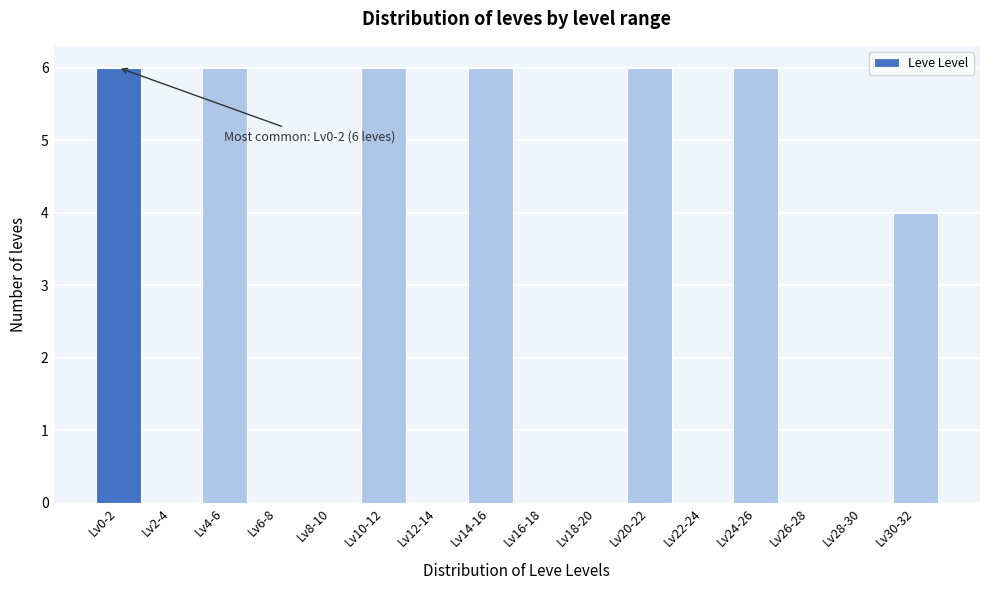

Reading left to right, list all the values displayed in this chart.

Lv0-2=6	Lv2-4=0	Lv4-6=6	Lv6-8=0	Lv8-10=0	Lv10-12=6	Lv12-14=0	Lv14-16=6	Lv16-18=0	Lv18-20=0	Lv20-22=6	Lv22-24=0	Lv24-26=6	Lv26-28=0	Lv28-30=0	Lv30-32=4